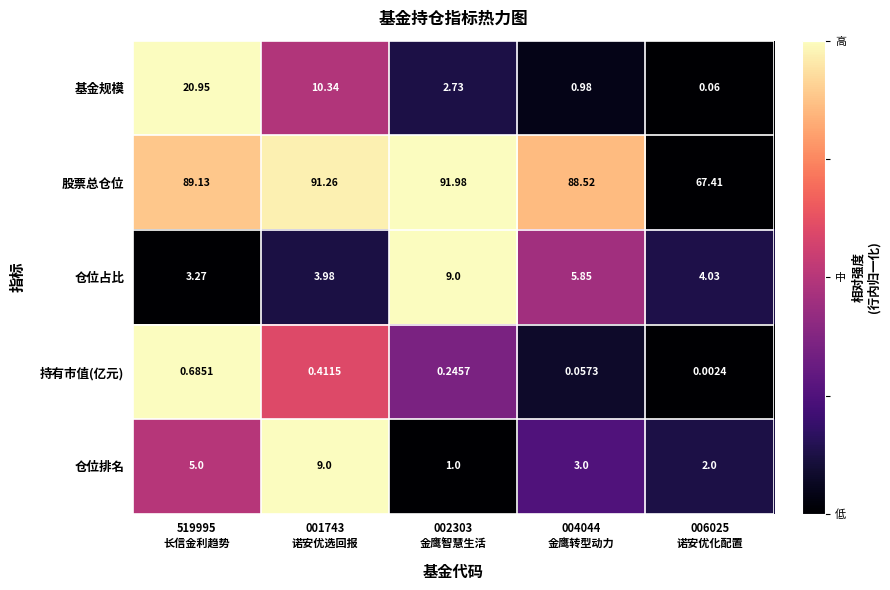

Which series has the largest total across all categories?

股票总仓位